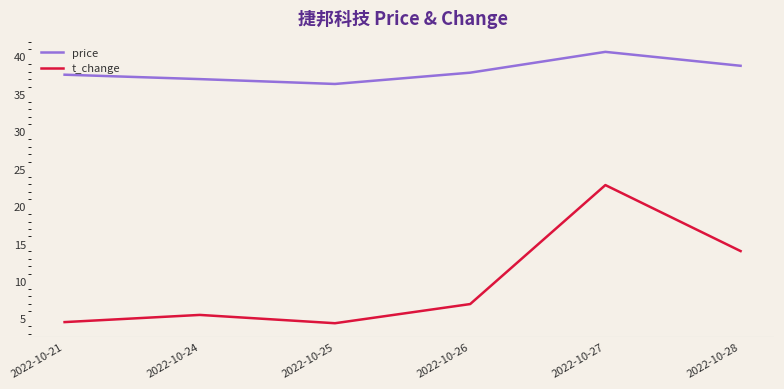

True or false: price has more than 2 interior local peaks.

False